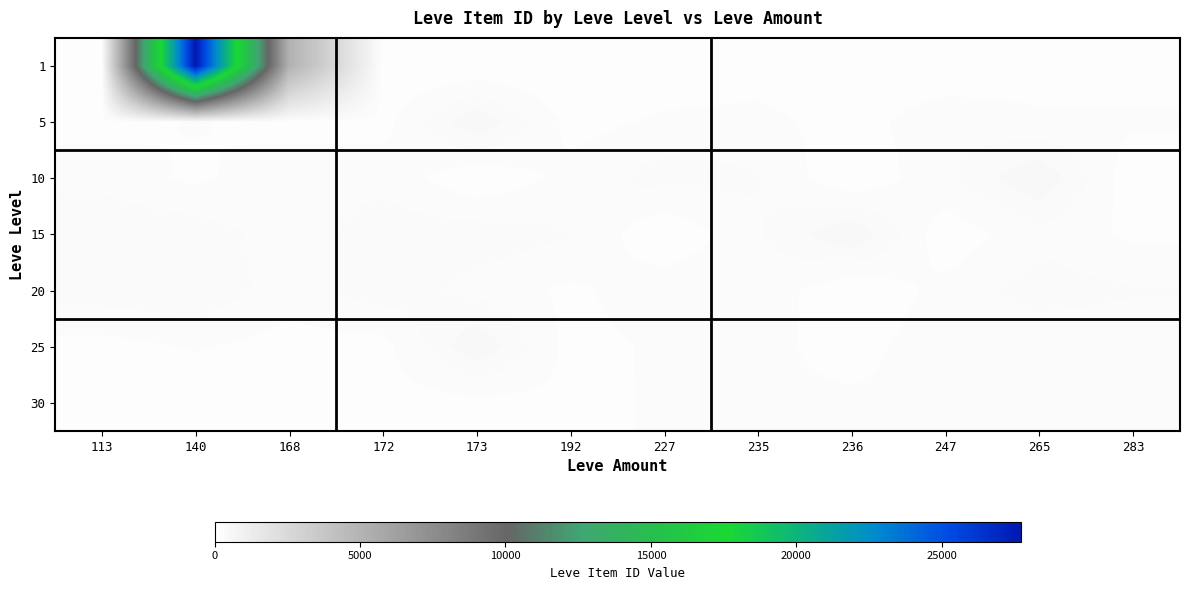

At how many categories does at least one series exceed 16632?

1